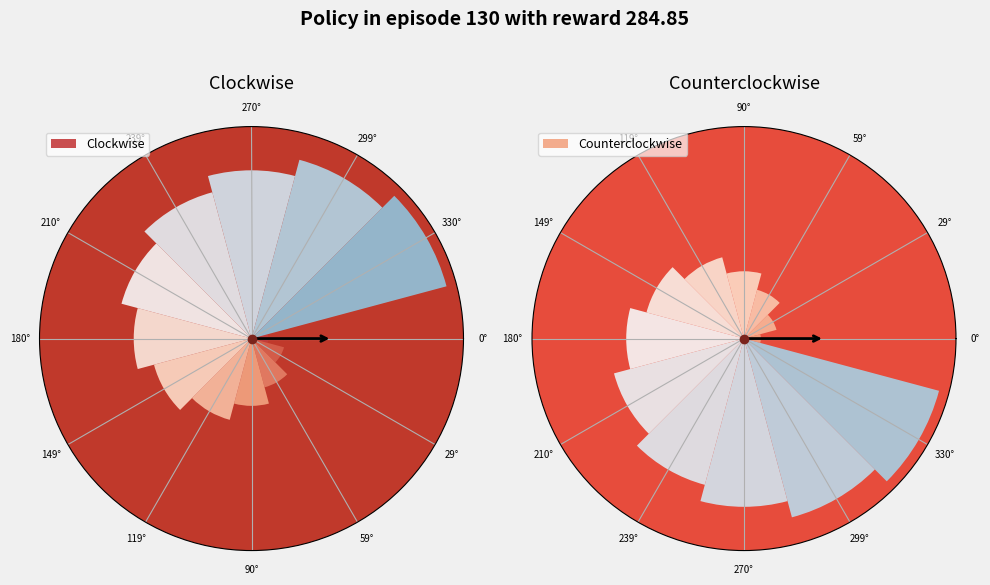

Count the number of slices in the pie.

12